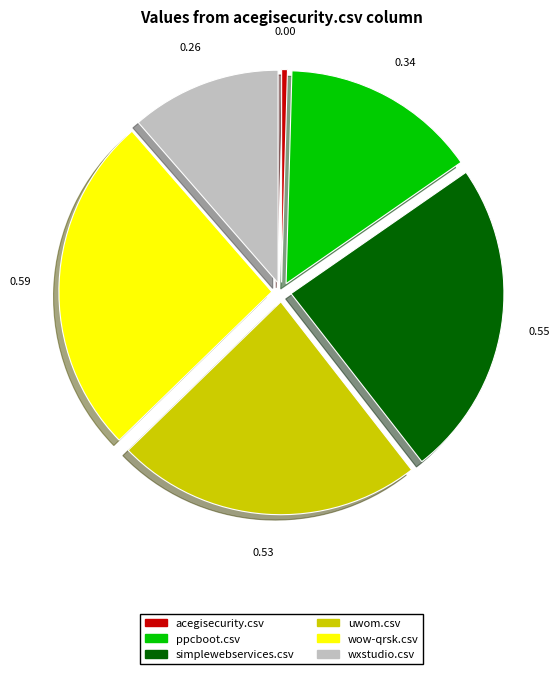

How many segments does this pie chart have?

6